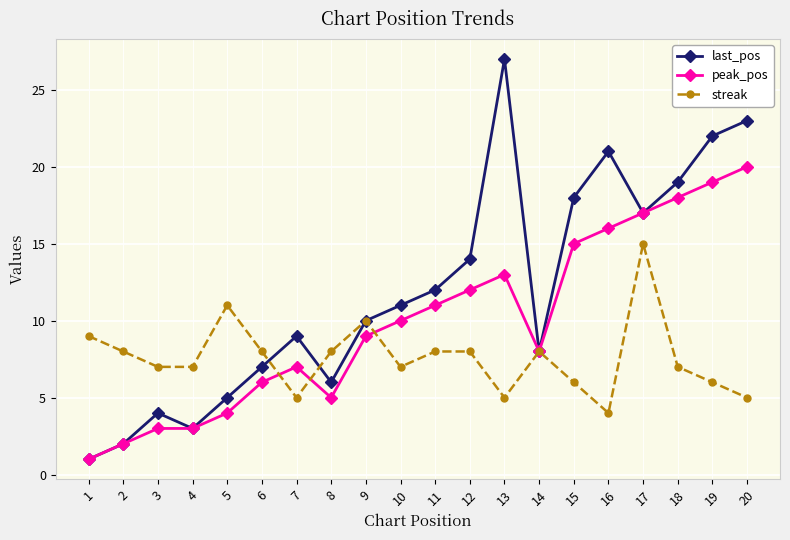

What is the value of the peak_pos point at the 20th from the left?

20